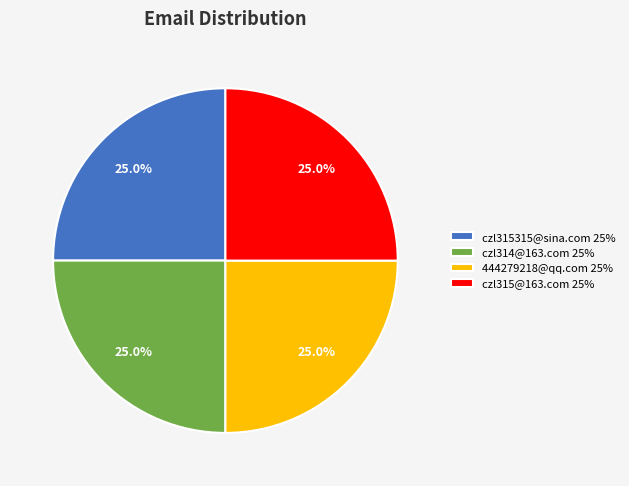

How many segments does this pie chart have?

4